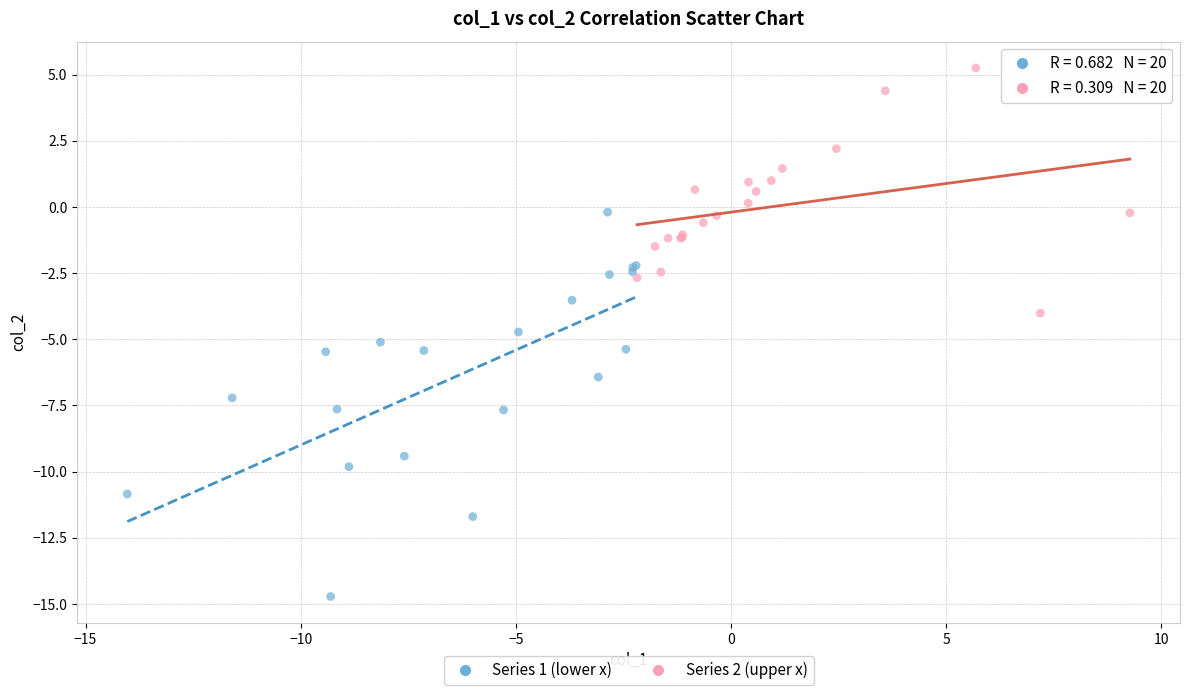

Which series has the largest Y range (max minus min)?

Series 1 (lower x)